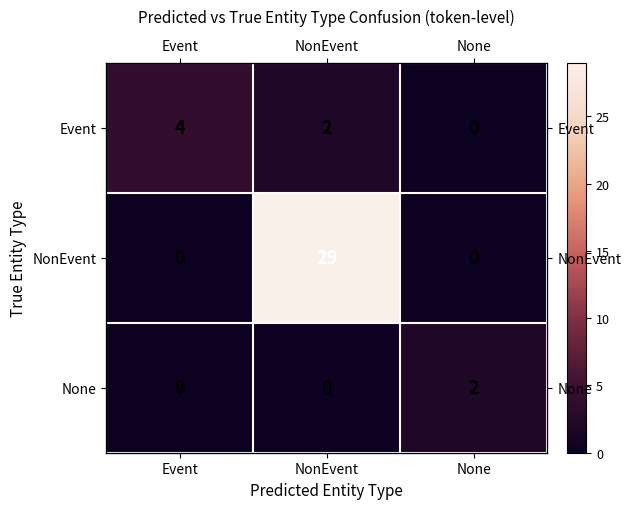

At which label does None reach its minimum?

Event